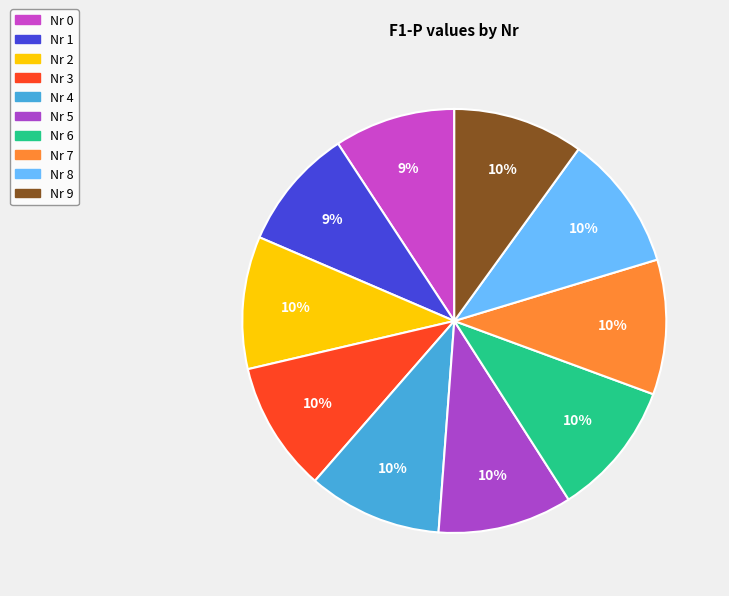

What is the largest slice in the pie chart?

Nr 8